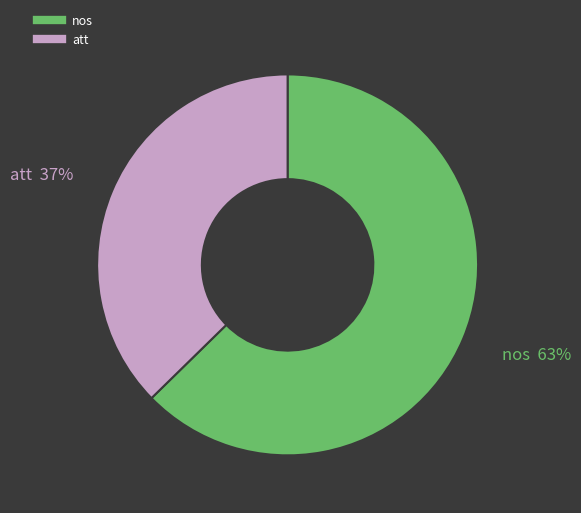

What is the ratio of the value at att to the value at nos?

0.6